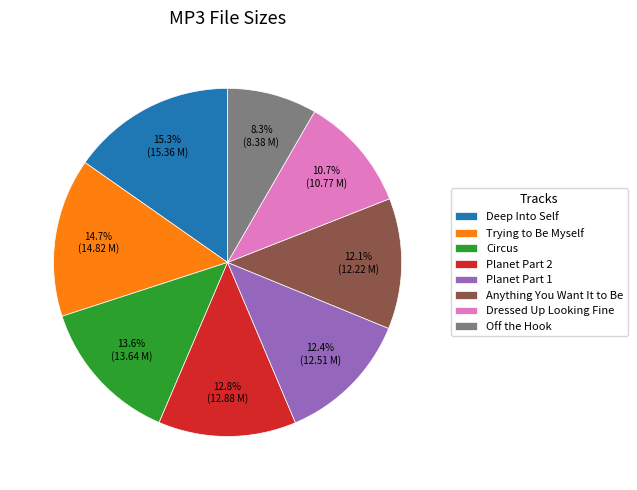

What is the largest slice in the pie chart?

Deep Into Self